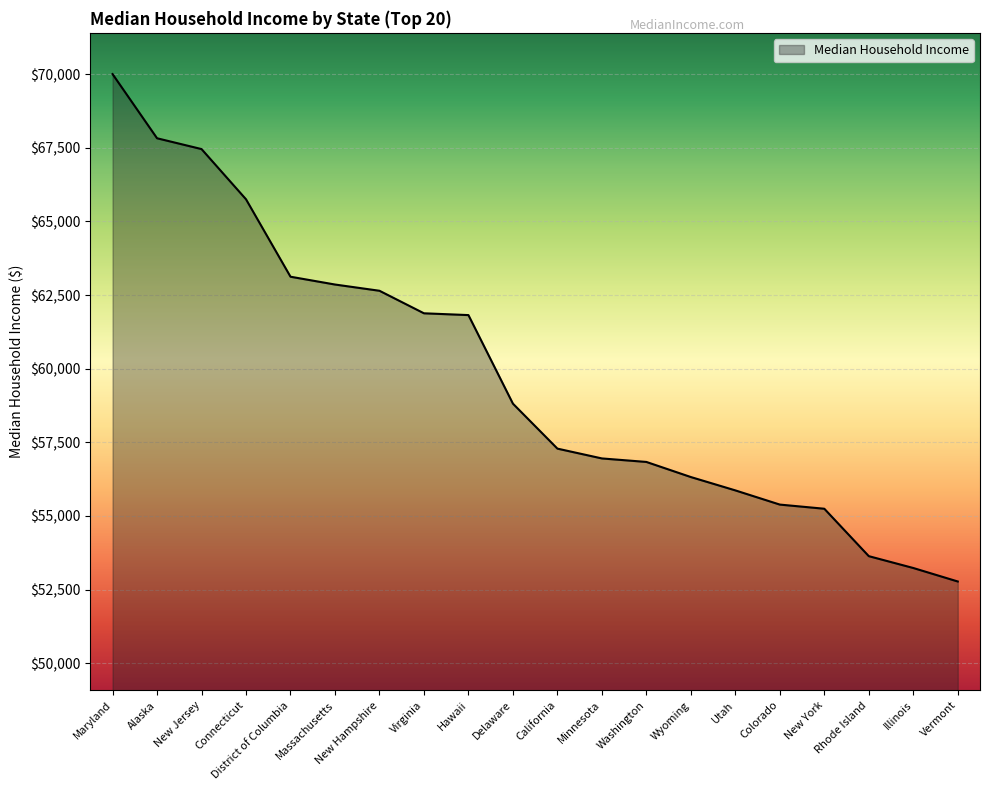

What is the greatest value displayed?

70004